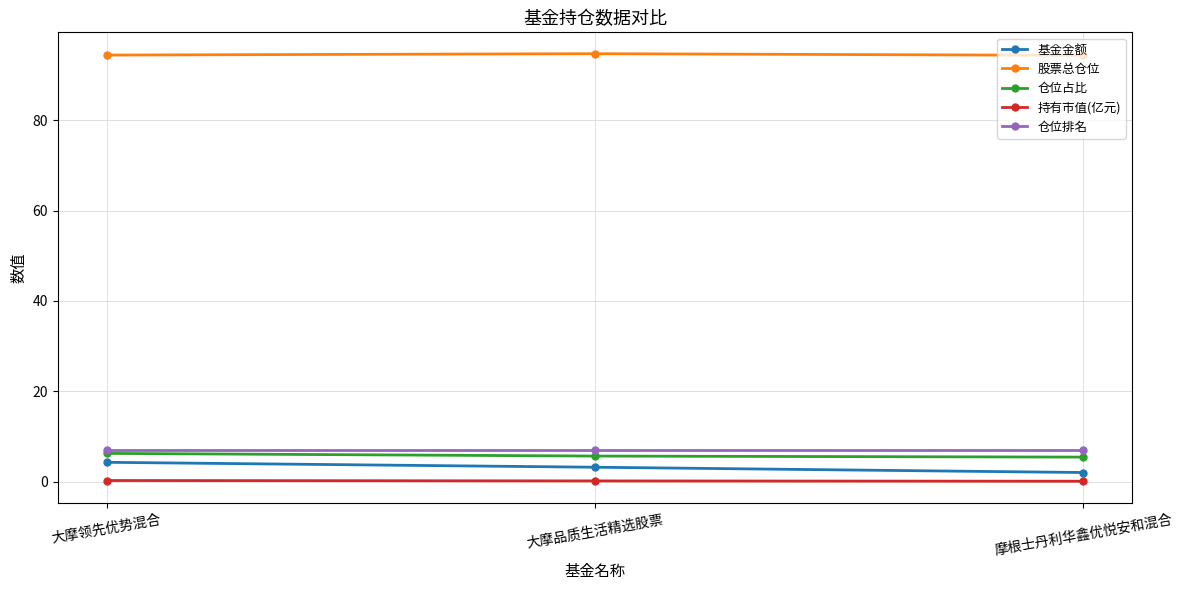

Rank the categories by 基金金额 value from highest to lowest.

大摩领先优势混合, 大摩品质生活精选股票, 摩根士丹利华鑫优悦安和混合